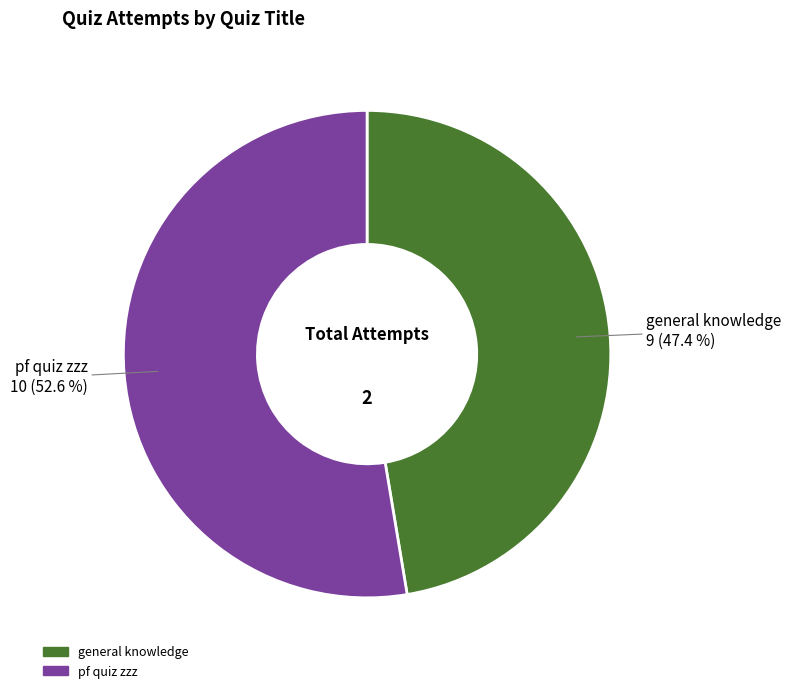

Which category has the biggest portion of the pie?

pf quiz zzz